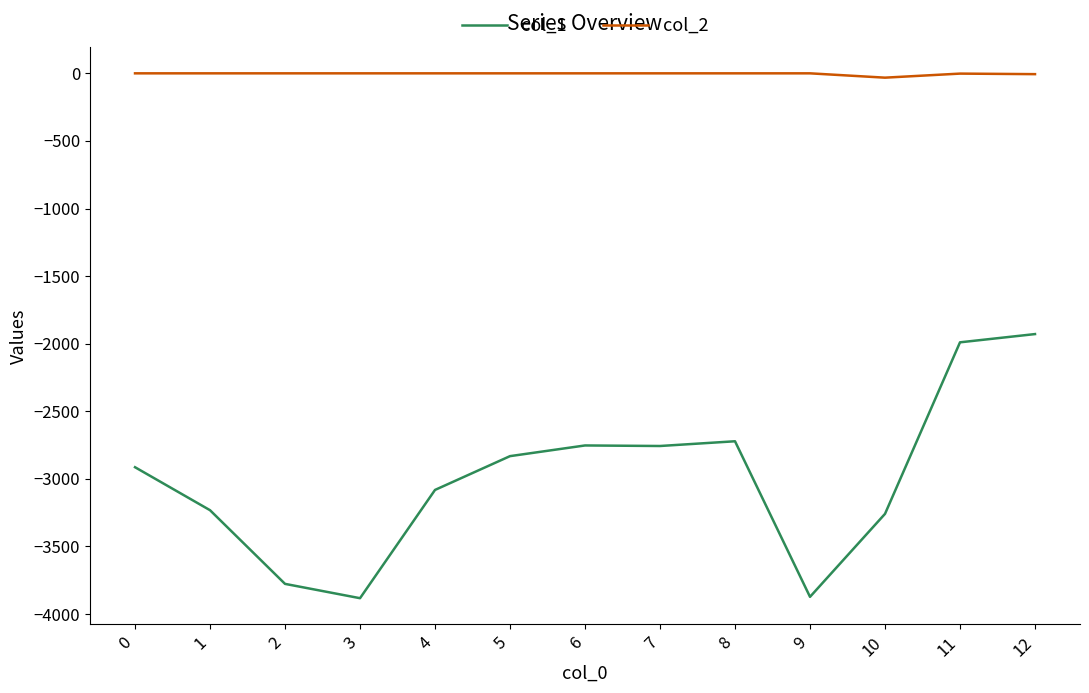

What is the difference between the highest and lowest values at 10?

3227